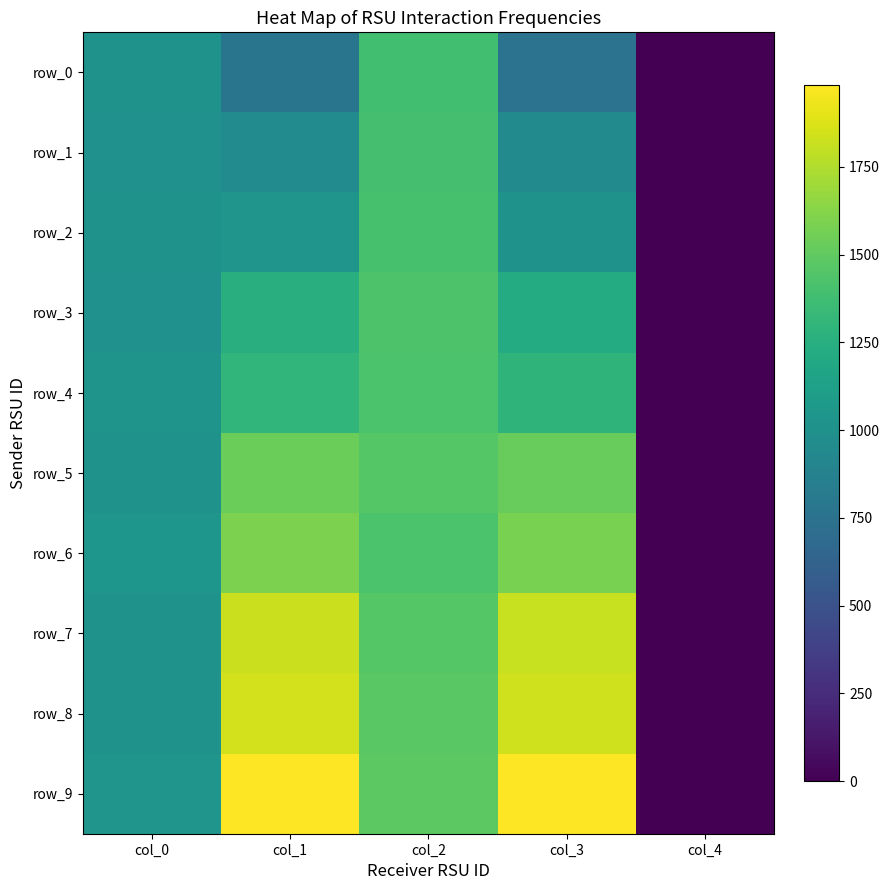

At which label is row_8 closest to 924?

col_0